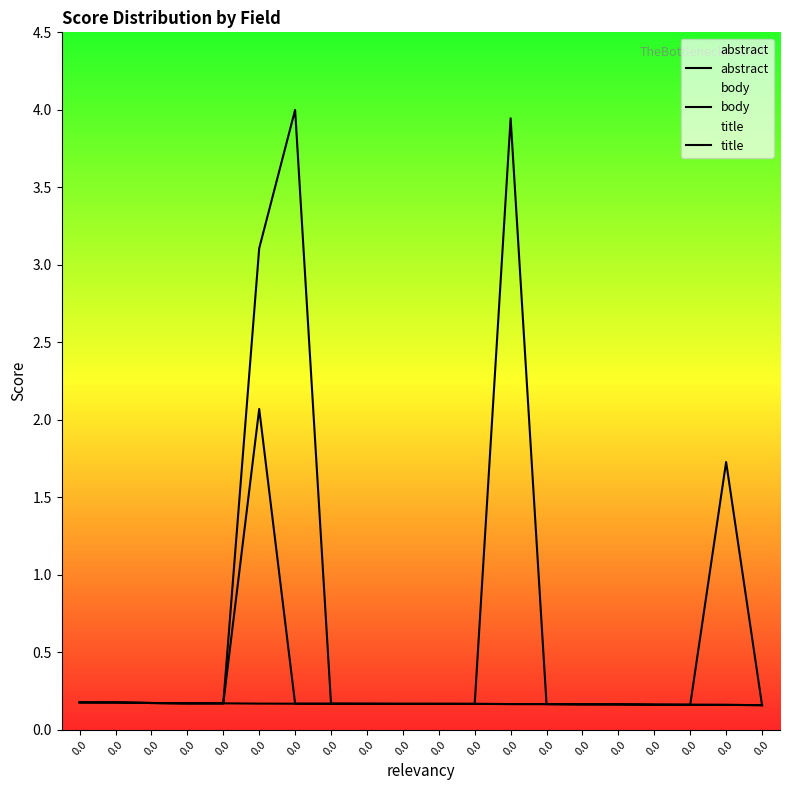

What is the sum of the title values at 0.0 and 0.0?

0.3